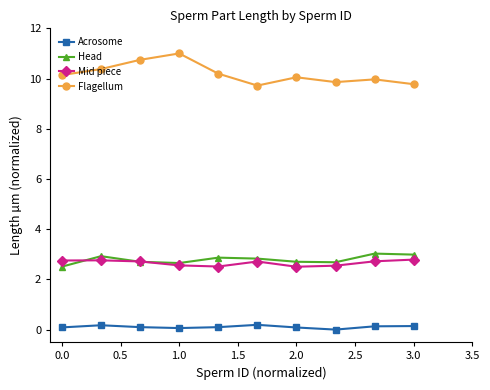

Which series has the largest total across all categories?

Flagellum